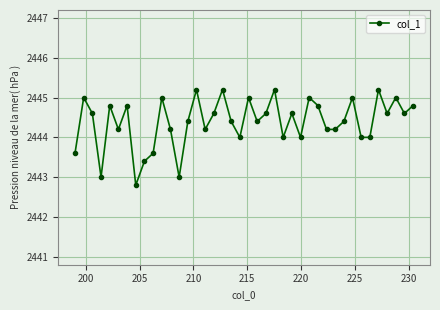

How many interior local peaks (higher than both neighbors) does the data have?

13